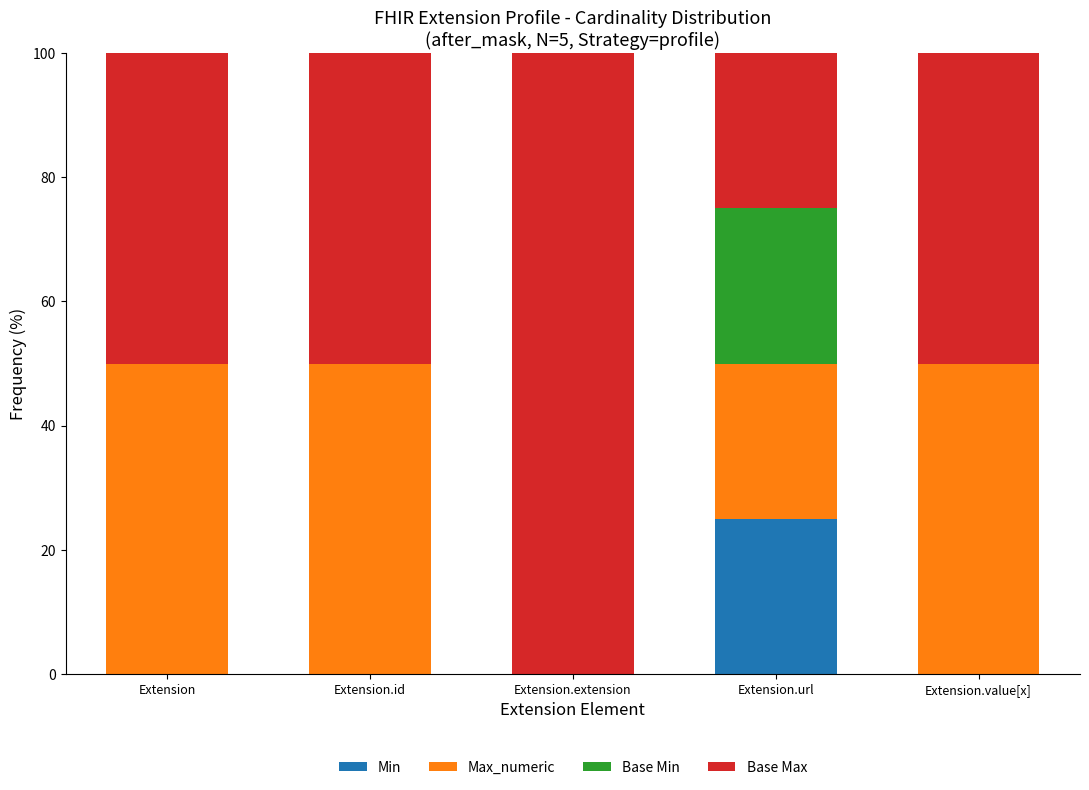

What is the difference between the Min values at Extension.url and Extension.id?

25